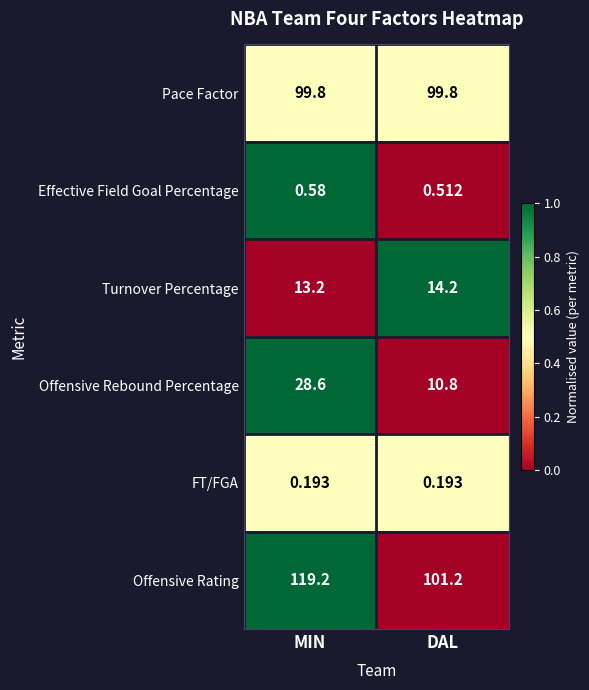

Between MIN and DAL, which series saw the biggest shift?

Offensive Rating